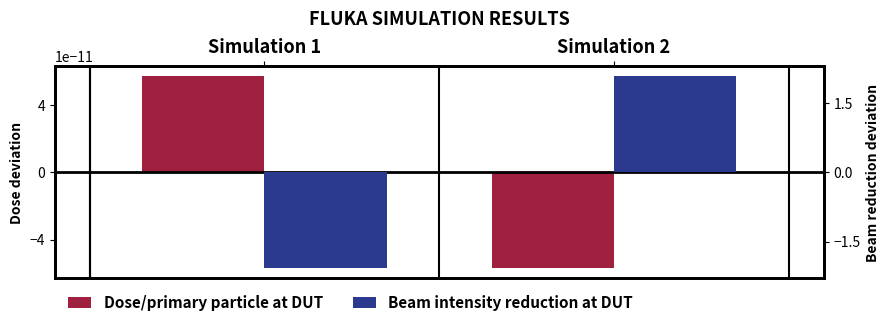

What is the value of the Beam intensity reduction at DUT bar at the 1st from the left?

-2.1